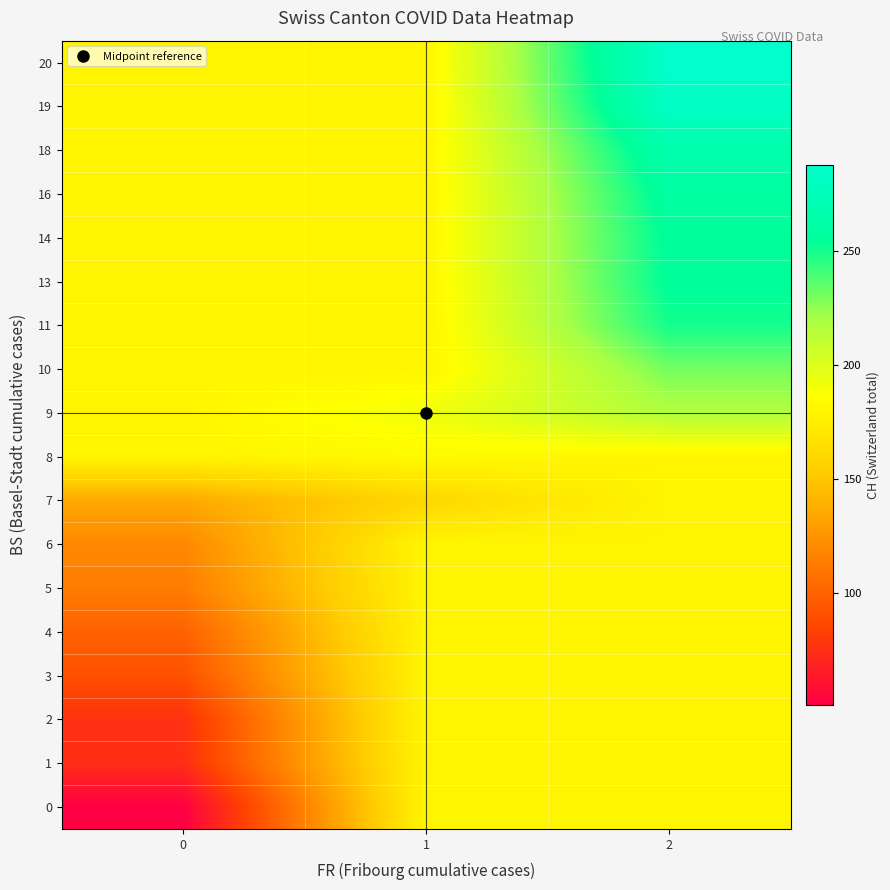

What is the minimum value shown in the chart?

51.0